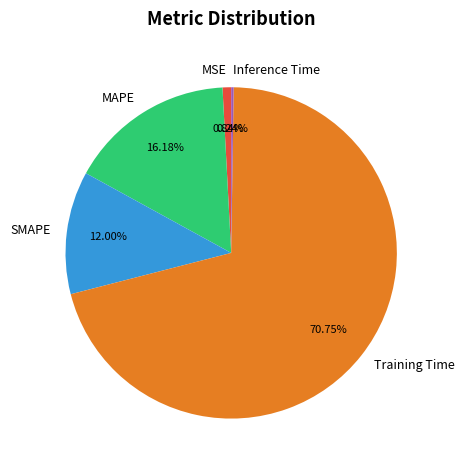

What is the largest slice in the pie chart?

Training Time